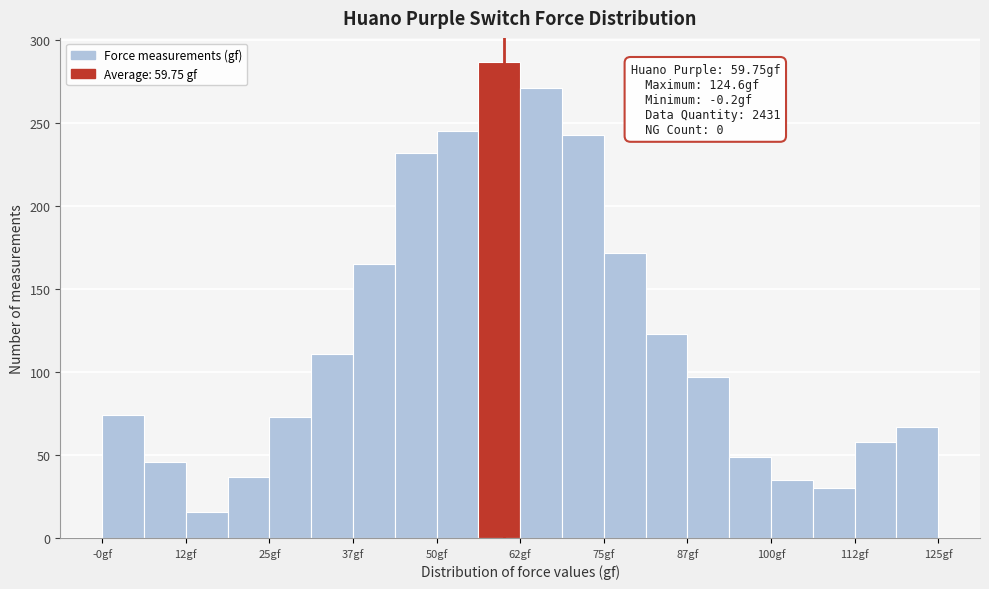

Read against the x-axis, roughly where is the centre of the tallest bar?

60